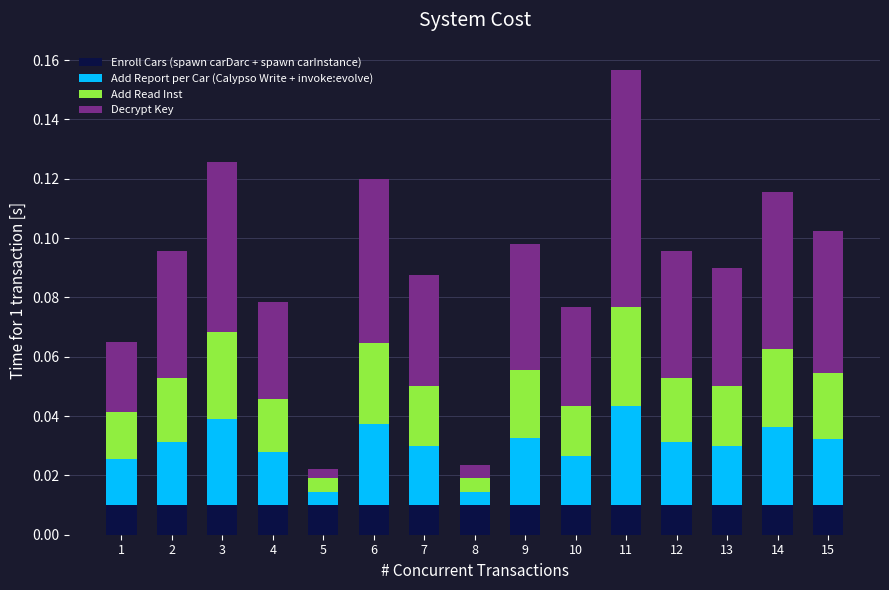

At which category is the sum across all series the highest?

11